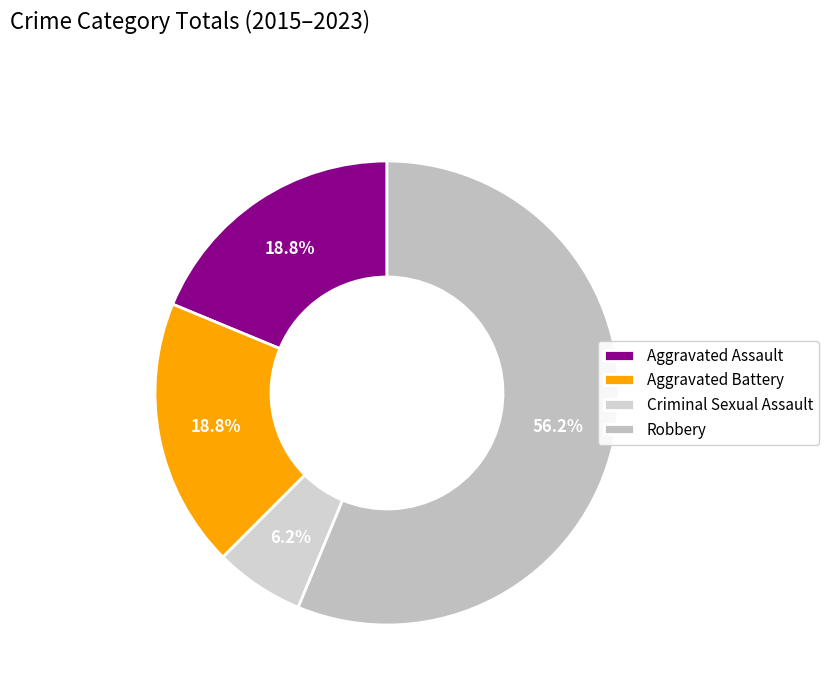

To the nearest percent, what is the combined percentage of Robbery and Aggravated Battery?

75%